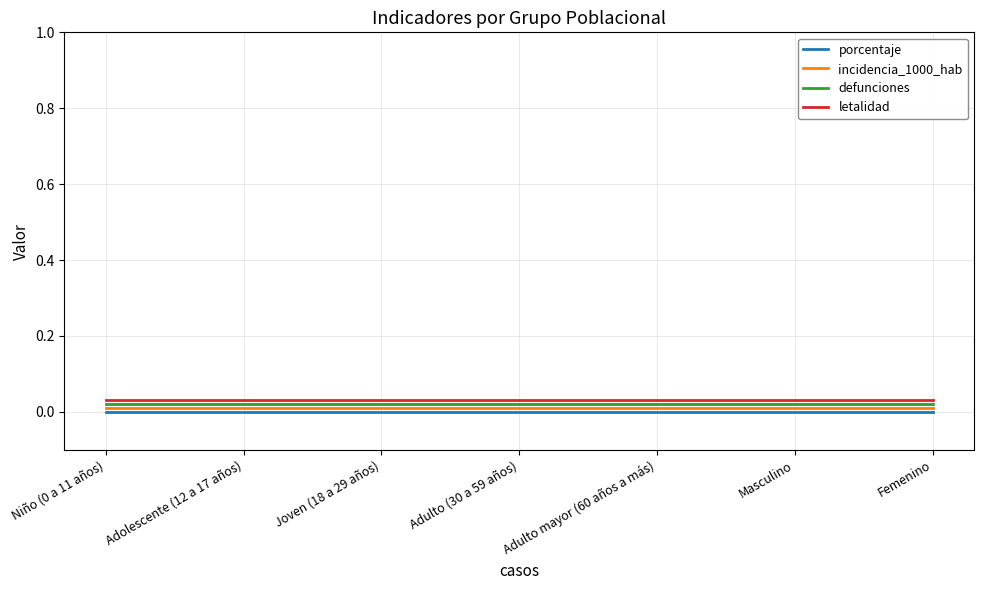

True or false: letalidad and defunciones cross at least once.

False